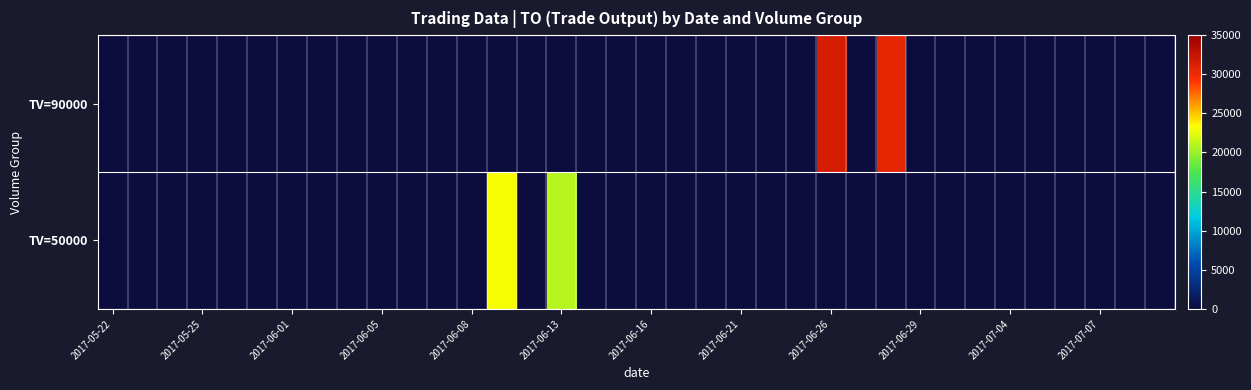

Reading left to right, transcribe all the data shown in this chart.

TV=50000: 0	0	0	0	0	0	0	0	0	0	0	0	0	23000	0	21000	0	0	0	0	0	0	0	0	0	0	0	0	0	0	0	0	0	0	0	0
TV=90000: 0	0	0	0	0	0	0	0	0	0	0	0	0	0	0	0	0	0	0	0	0	0	0	0	31500	0	30600	0	0	0	0	0	0	0	0	0